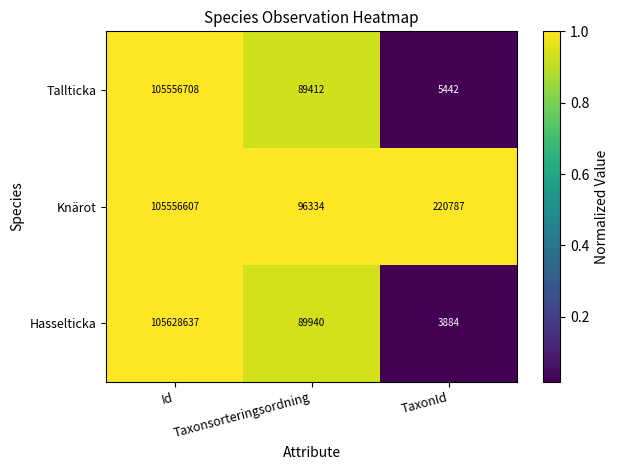

What is the greatest value displayed?

105628637